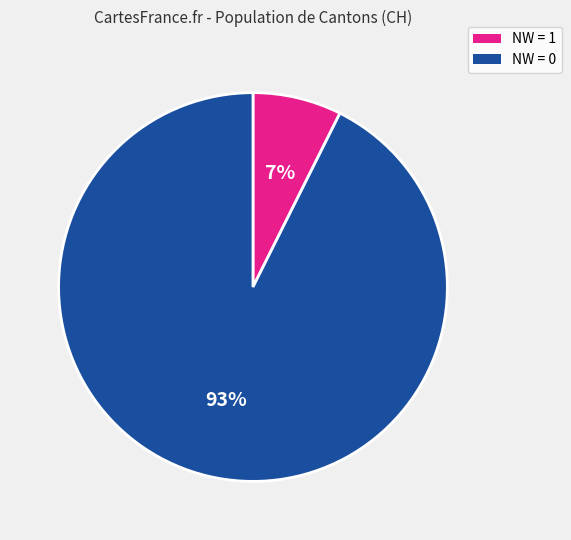

To the nearest percent, what is the average slice percentage?

50%